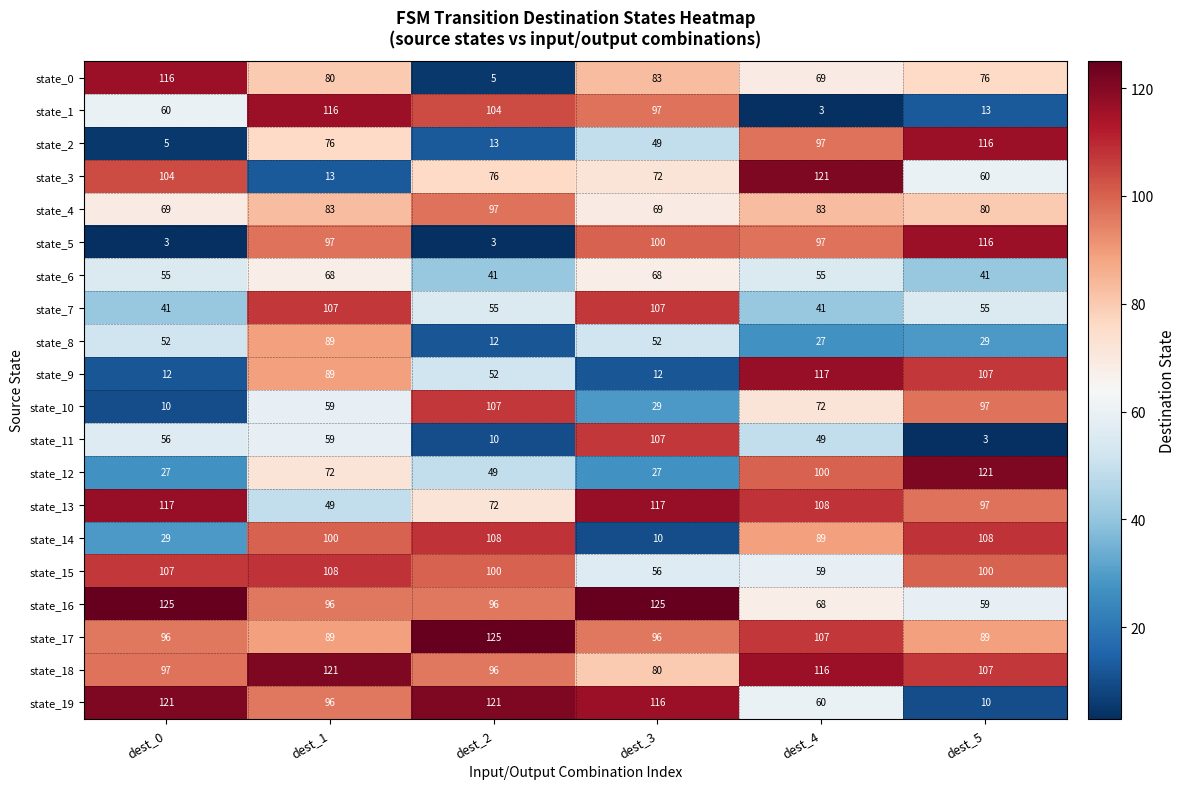

Which series has the largest total across all categories?

state_18